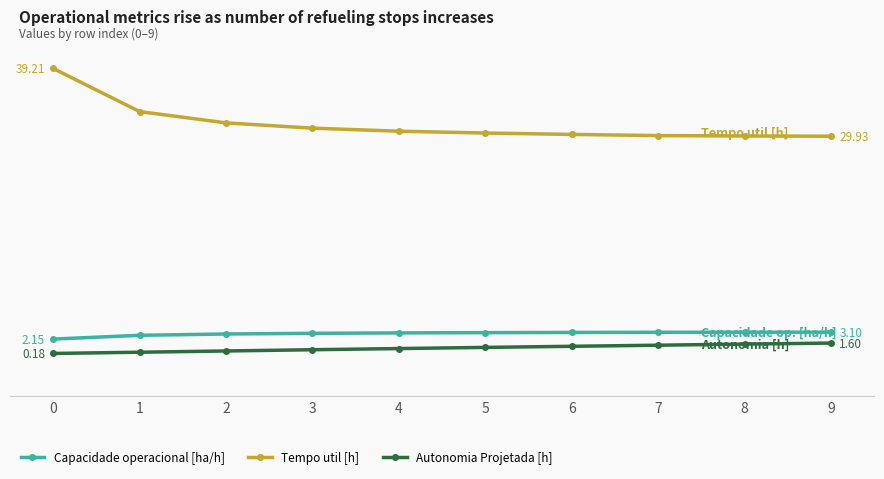

What is the difference between the highest and lowest values at 9?

28.3